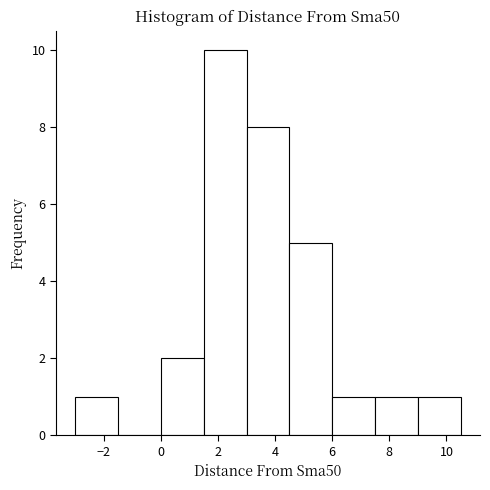

Reading left to right, list every bar in this chart as the range it spans on the x-axis followed by its height. Neither the bar edges nor the heights are printed on the chart, so give them approximately, as read against the axes.

-3.0 to -1.5: 1
-1.5 to 0.0: 0
0.0 to 1.5: 2
1.5 to 3.0: 10
3.0 to 4.5: 8
4.5 to 6.0: 5
6.0 to 7.5: 1
7.5 to 9.0: 1
9.0 to 10.5: 1